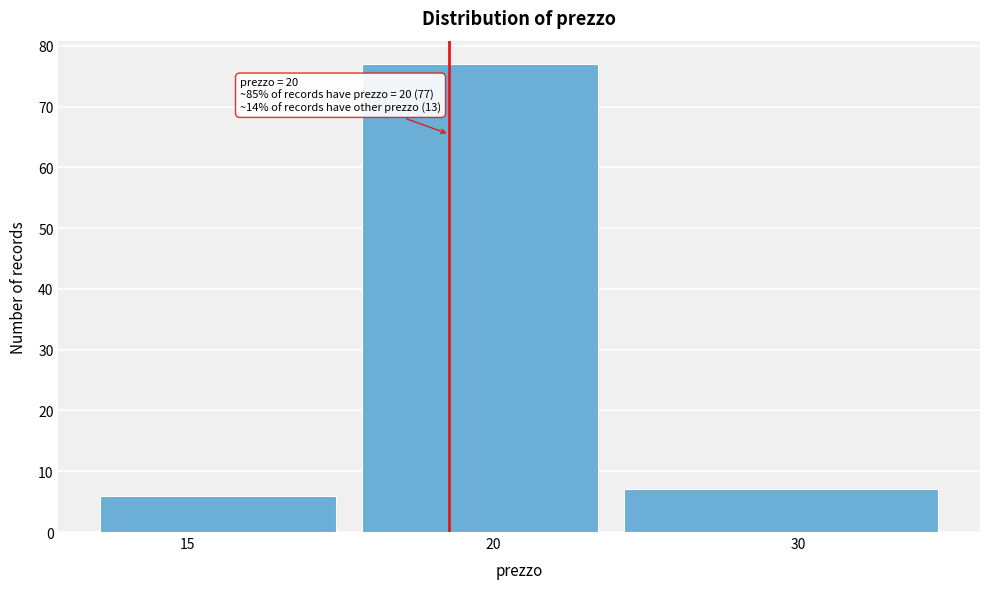

Reading right to left, list all the values displayed in this chart.

30=7	20=77	15=6